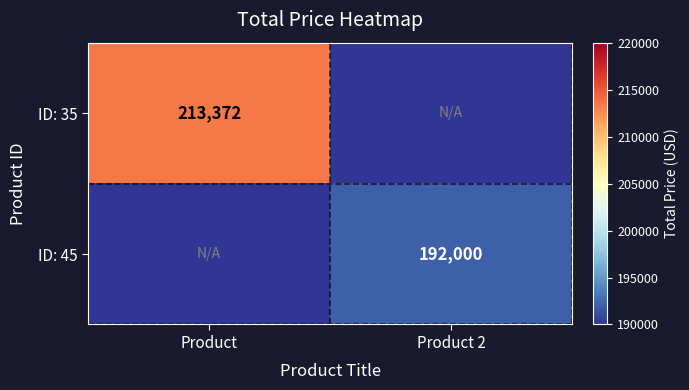

True or false: ID: 35 has a value of 335392 at Product.

False